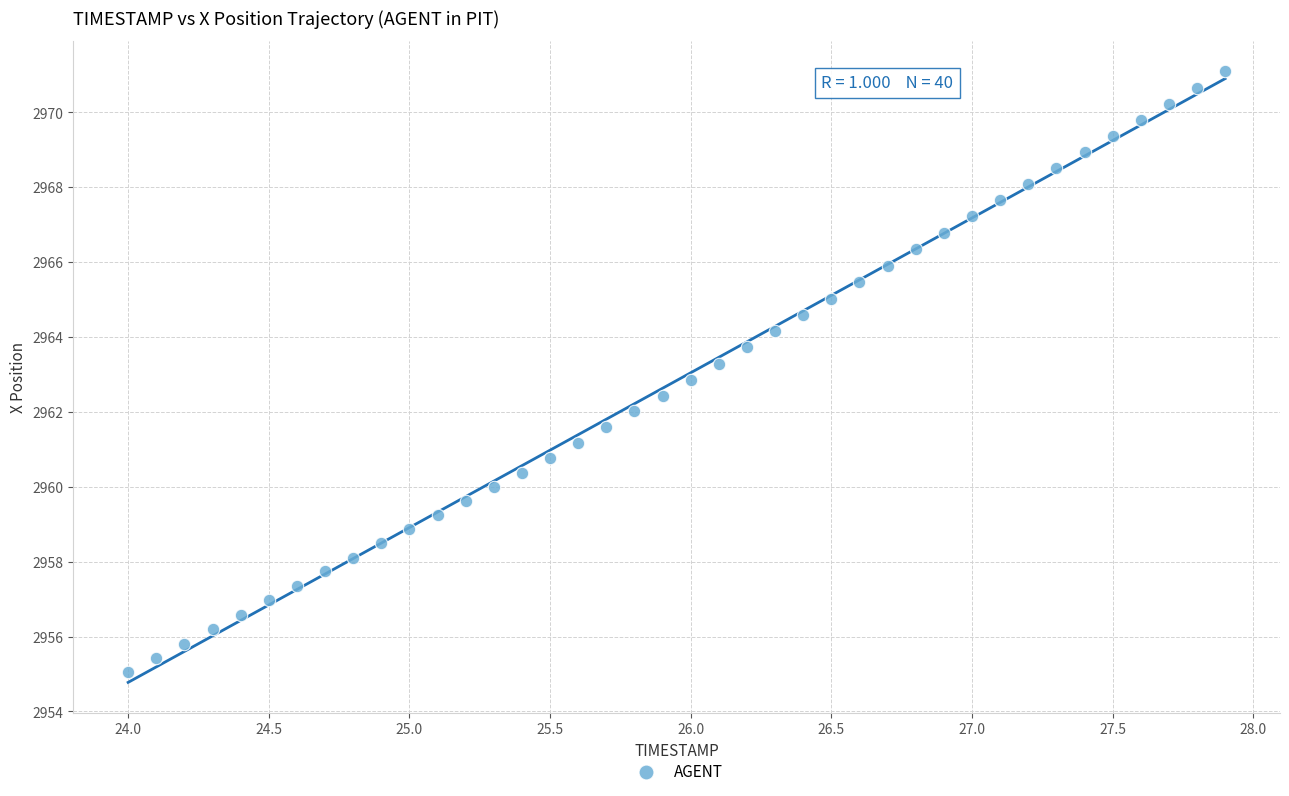

What is the range of X values (max minus min)?

3.9